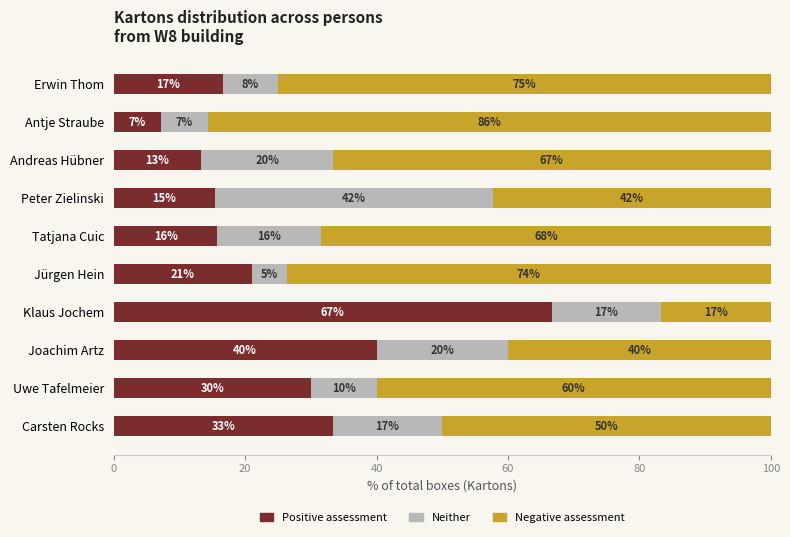

At how many categories does at least one series exceed 71?

3